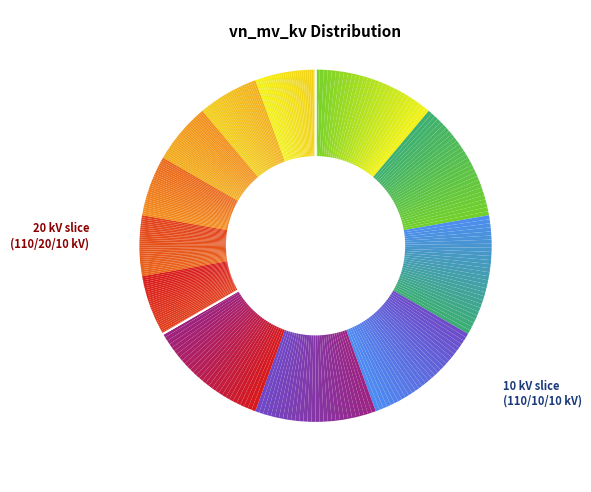

What percentage is the 63/25/38 MVA 110/10/10 kV slice, to the nearest percent?

33%